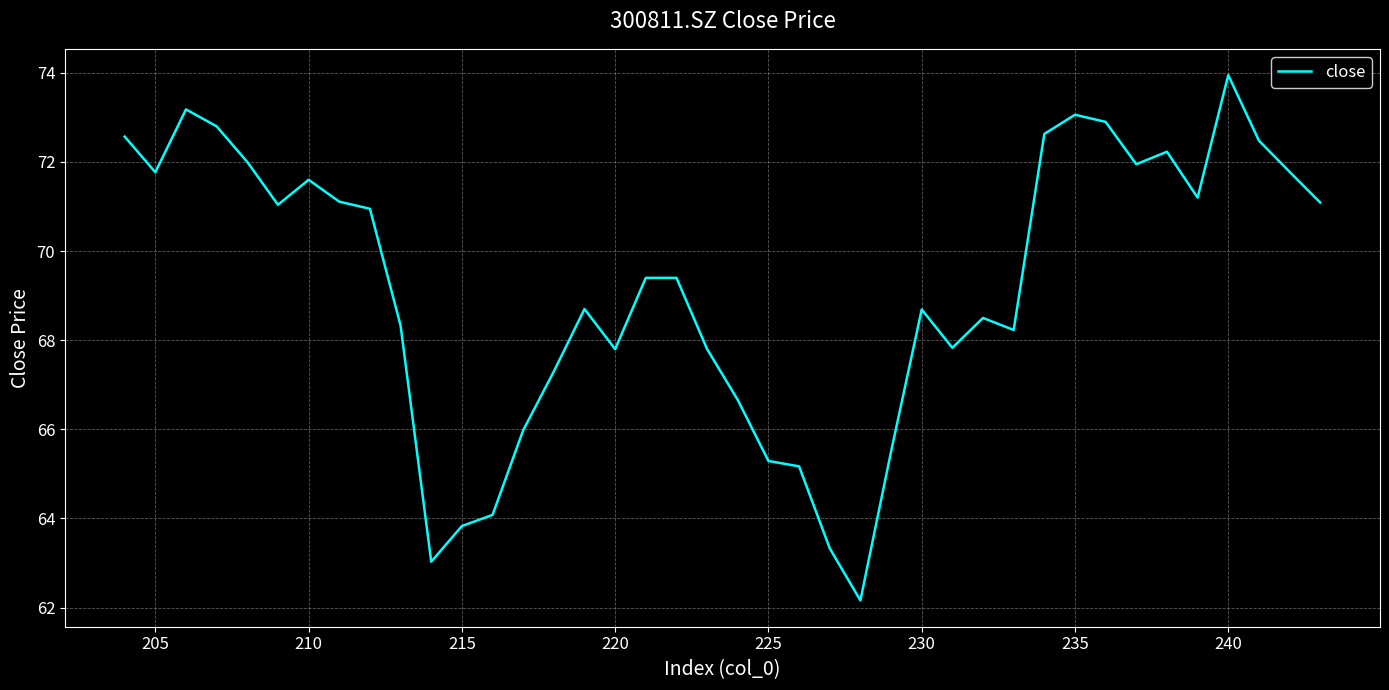

True or false: the data shows 40.7 at 225.

False